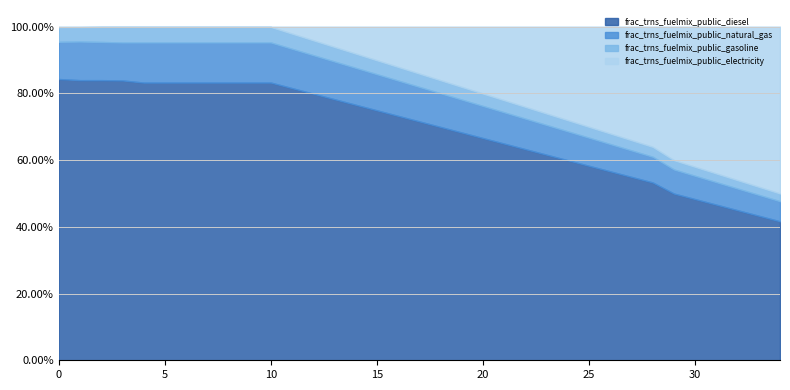

At which category does frac_trns_fuelmix_public_diesel reach its first local valley?

1